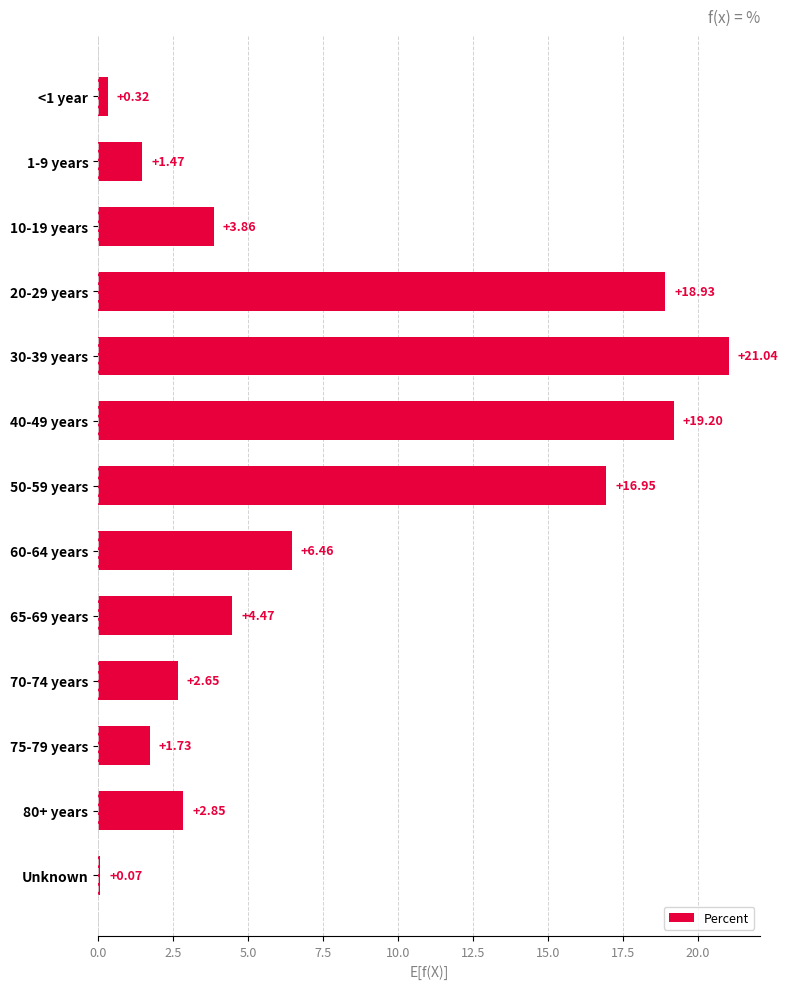

How many series are shown in this chart?

1